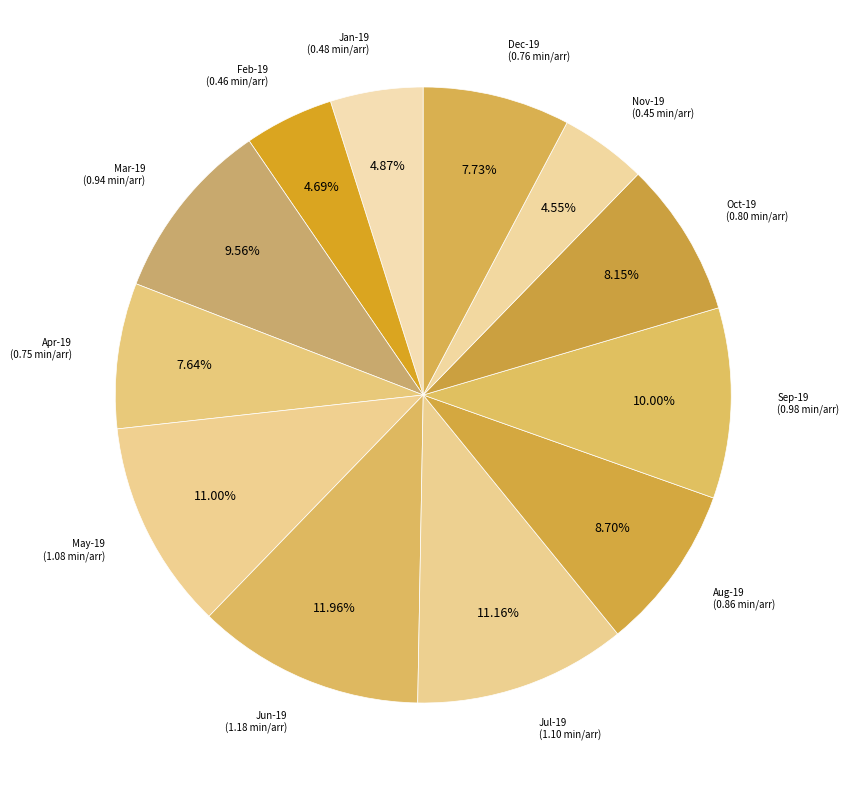

How many slices are in this pie chart?

12